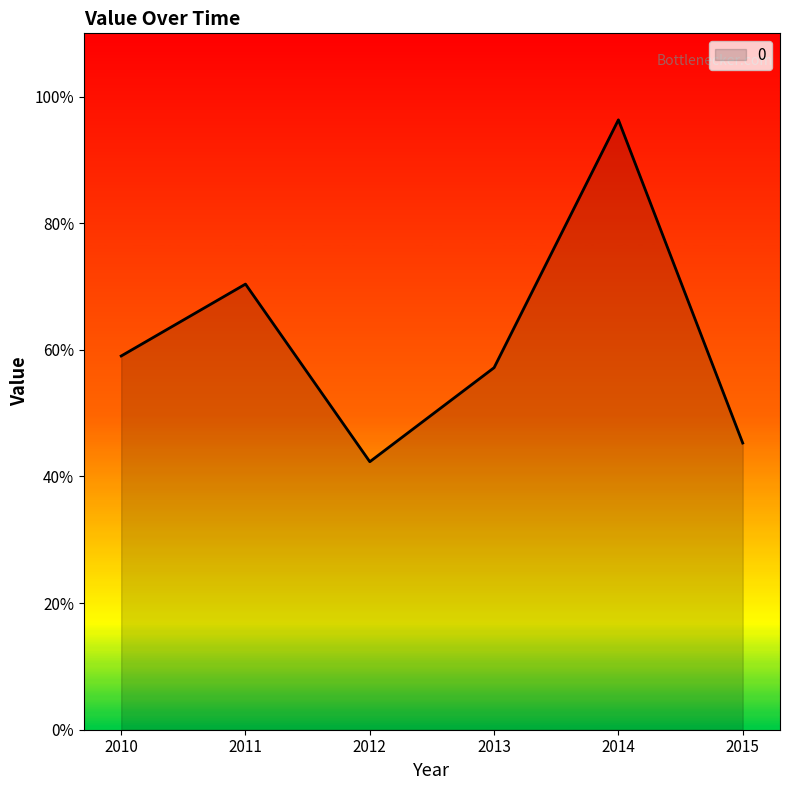

Is this an area chart (filled region under the line)?

Yes